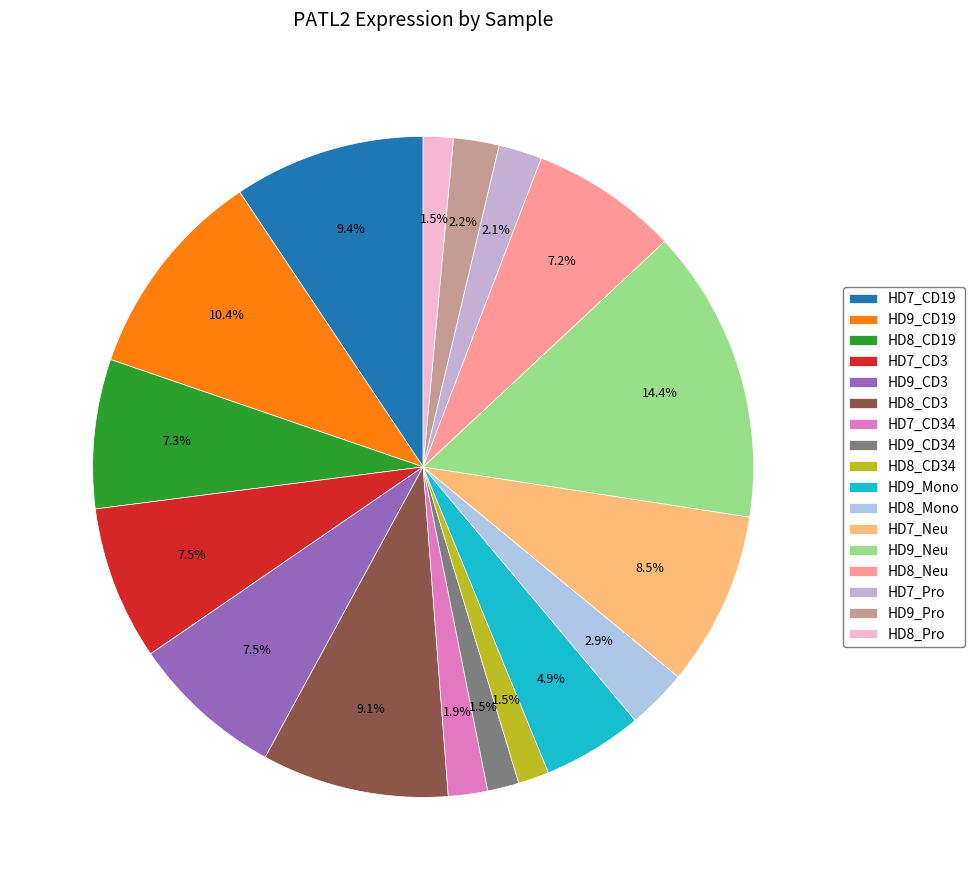

Do HD7_Neu and HD8_CD34 together represent more than half of the pie?

No